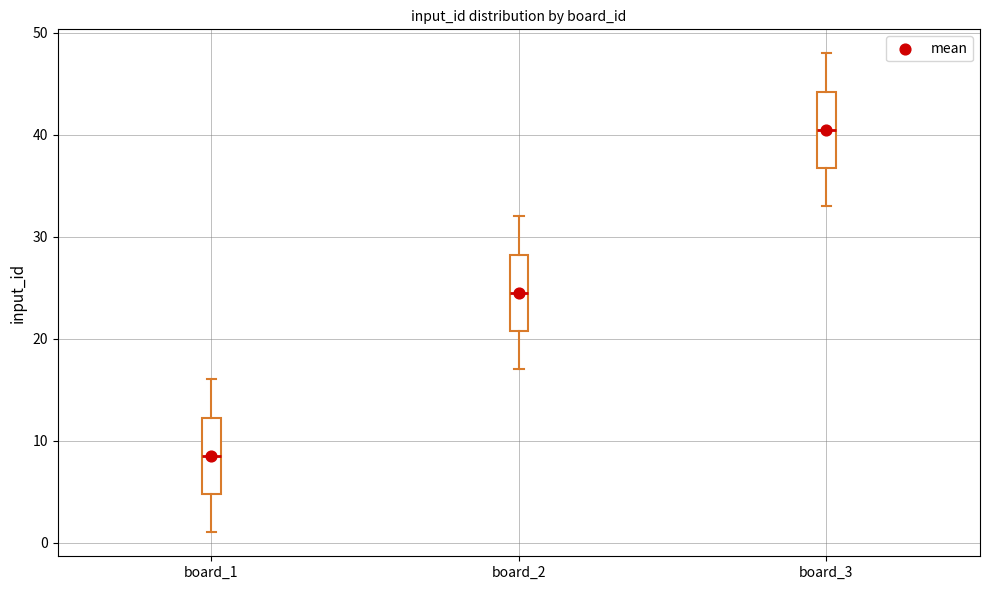

Reading left to right, read every box against the y-axis: the position of its median line, the range the box covers, and the ends of its whiskers. The values are not printed on the chart, so give them approximately, as read against the axis.

board_1: median 9, box 5 to 12, whiskers 1 to 16
board_2: median 25, box 21 to 28, whiskers 17 to 32
board_3: median 41, box 37 to 44, whiskers 33 to 48